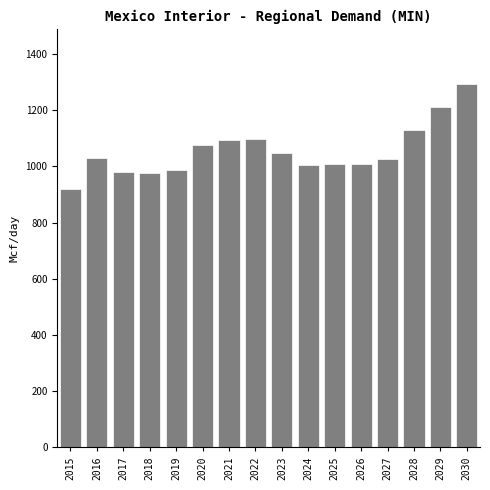

True or false: the data shows 1030.5 at 2016.

True